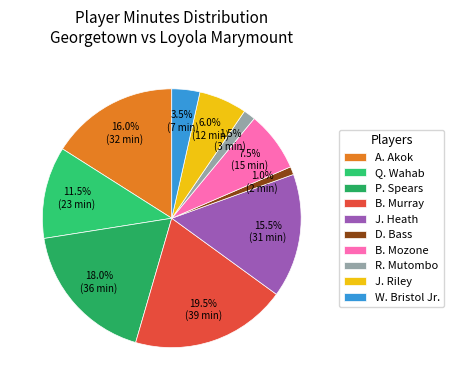

What percentage is NOT represented by A. Akok?

84.0%